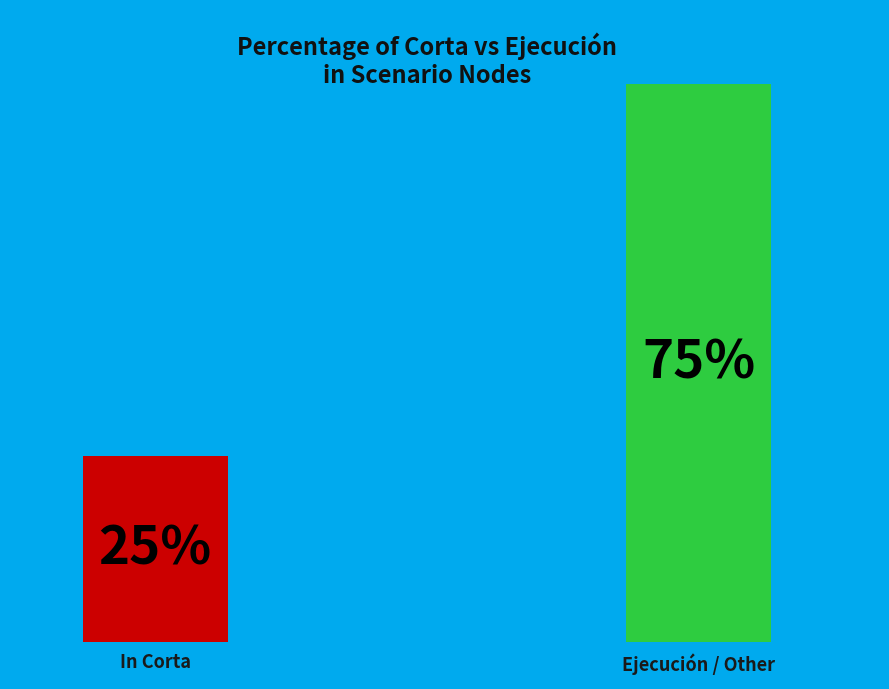

Is it true that 30 is 6% of the pie?

True